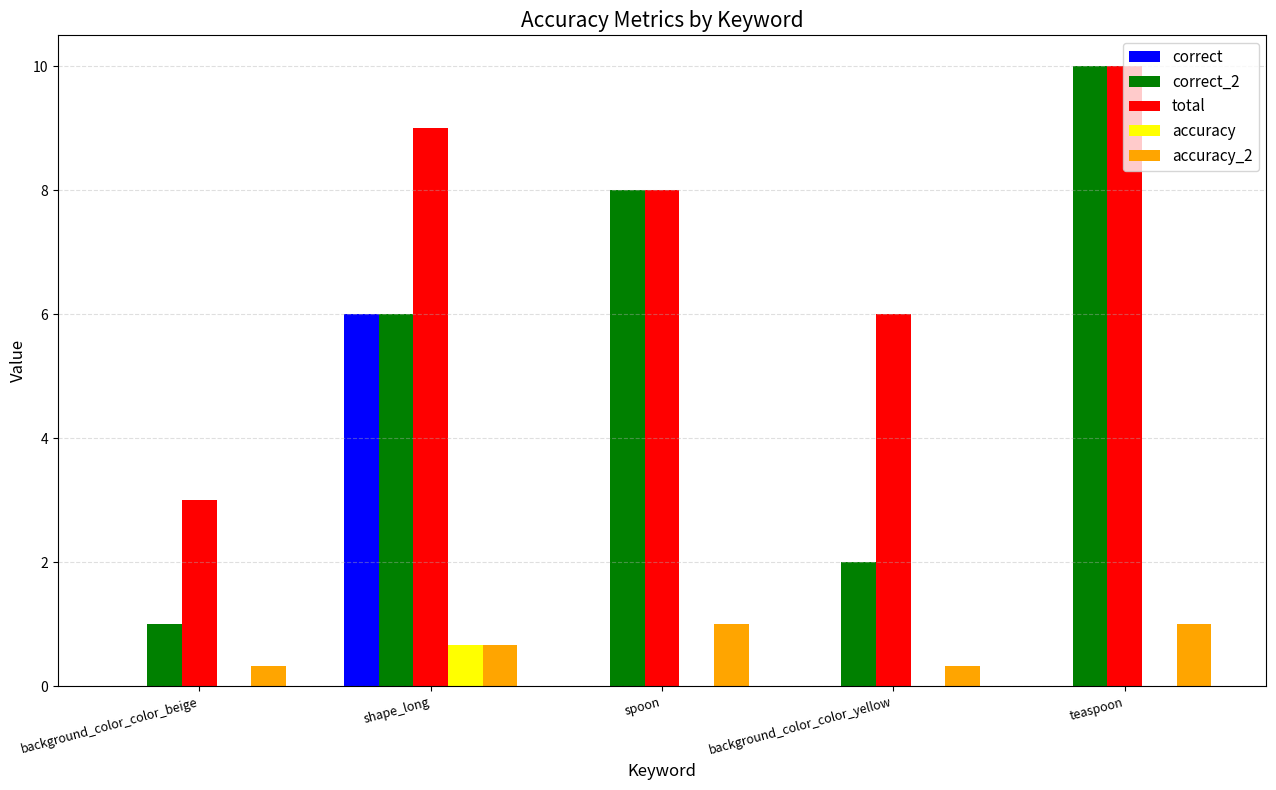

The correct series shows 0.0 at background_color_color_beige. True or false?

True